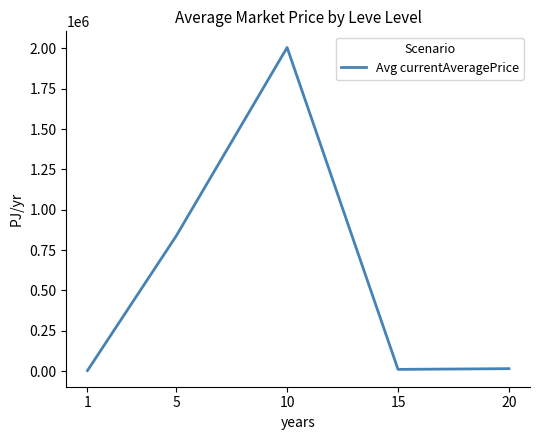

What is the approximate value at 1?

3131.3